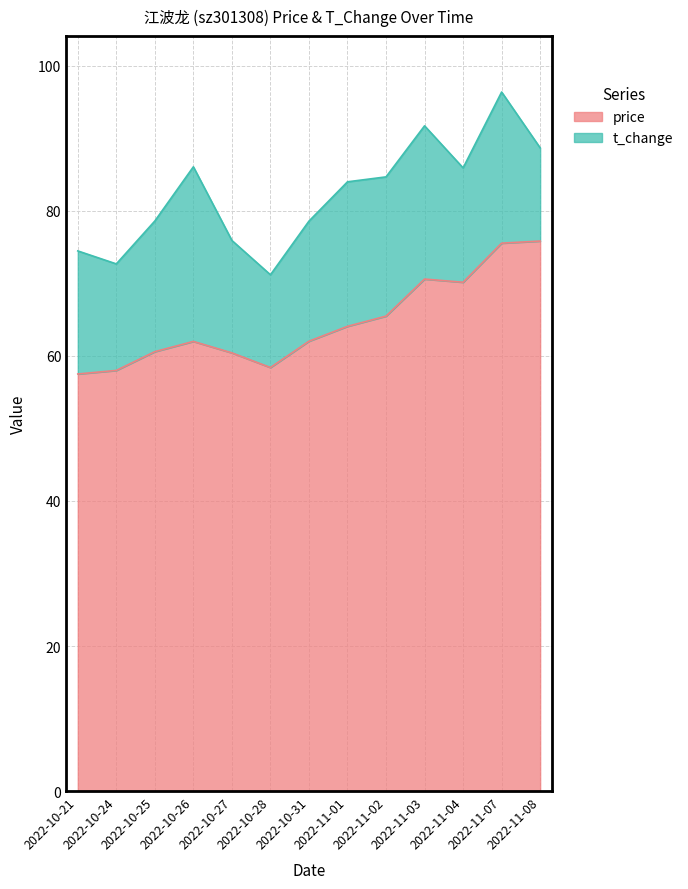

How many values exceed 62?

7